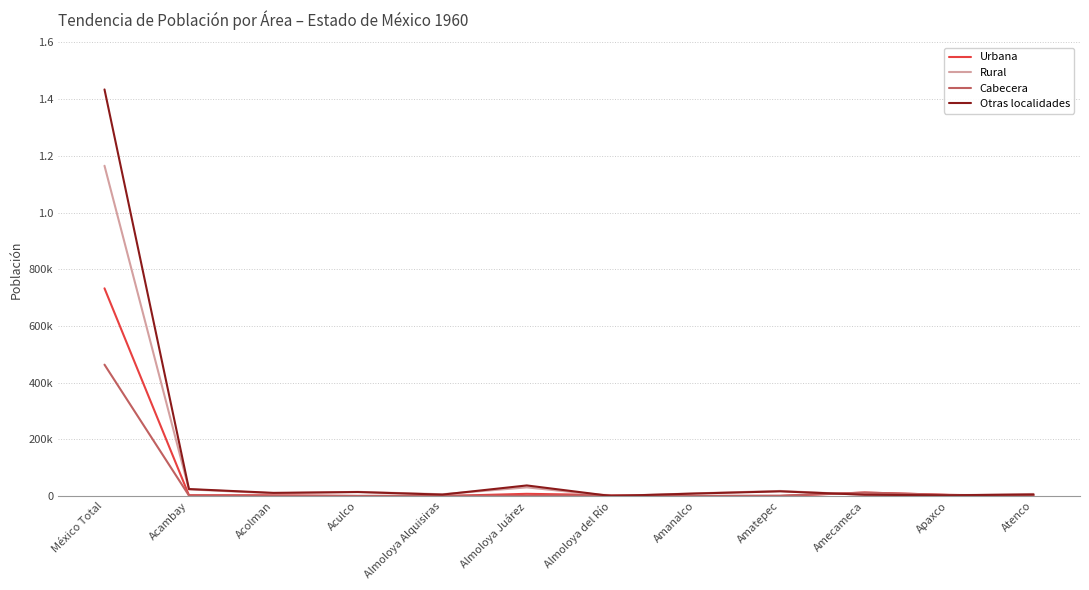

What are all the series names shown in the legend?

Urbana, Rural, Cabecera, Otras localidades